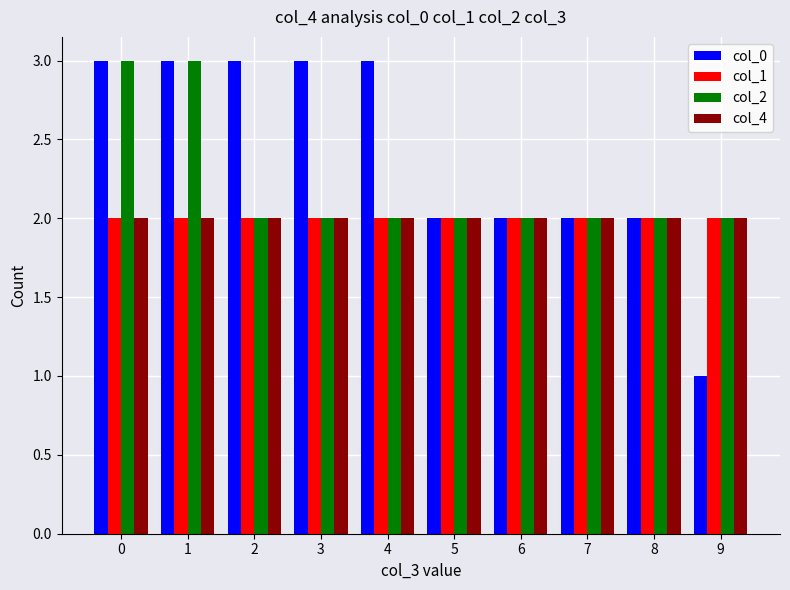

What is the maximum value for col_0?

3